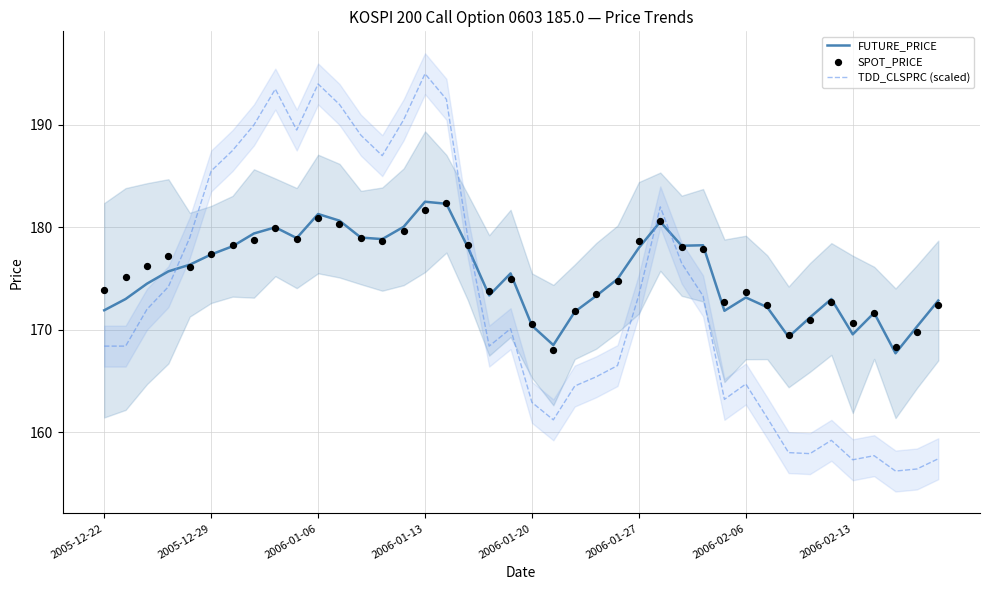

At how many categories does at least one series exceed 175?

22